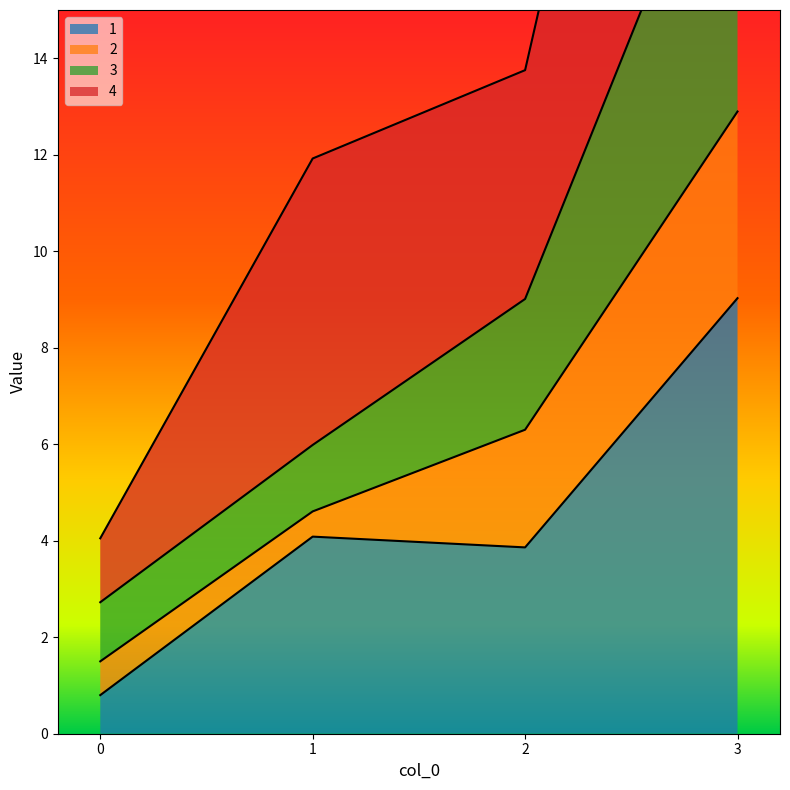

Which series has the largest range (max minus min)?

4